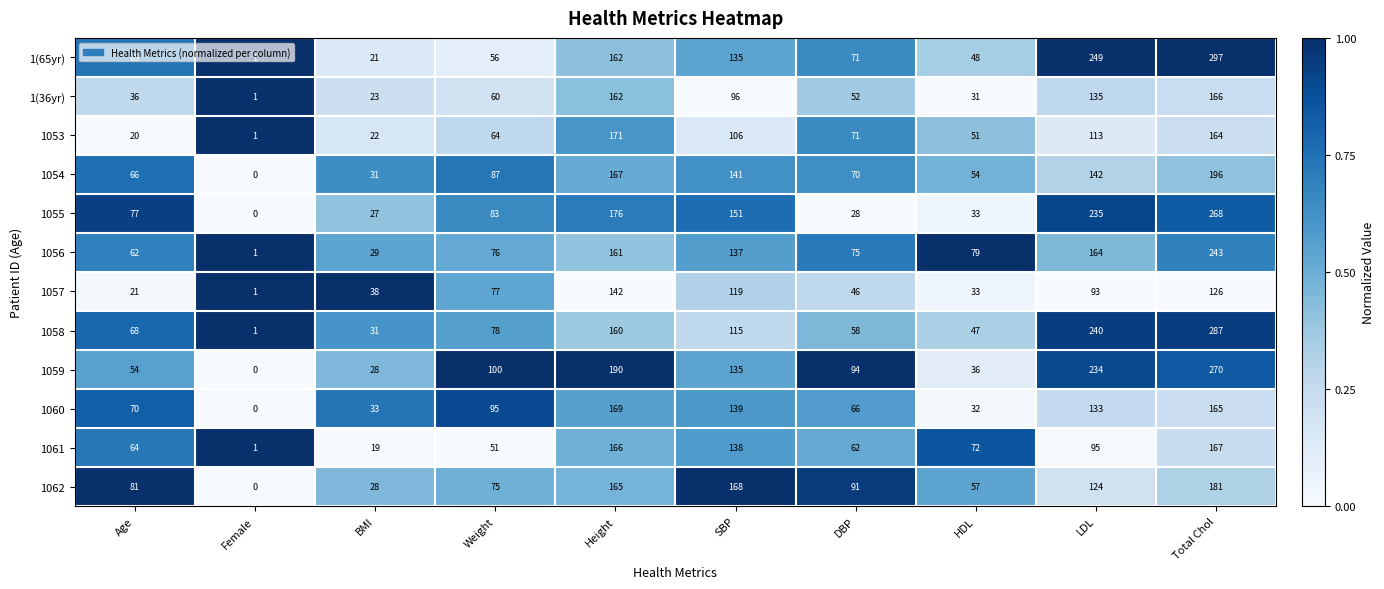

Rank the series by their maximum value, from lowest to highest.

1057, 1(36yr), 1061, 1060, 1053, 1062, 1054, 1056, 1055, 1059, 1058, 1(65yr)